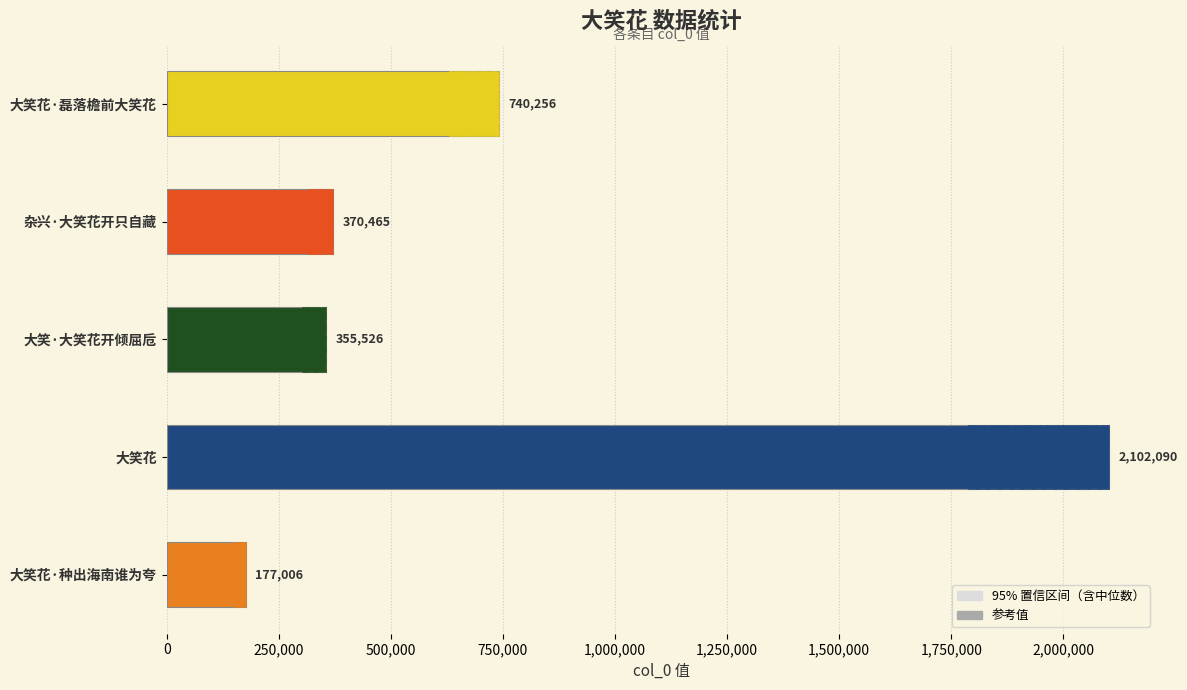

Is the value of col_0 at 大笑花·种出海南谁为夸 greater than the value of 参考值 at 杂兴·大笑花开只自藏?

No